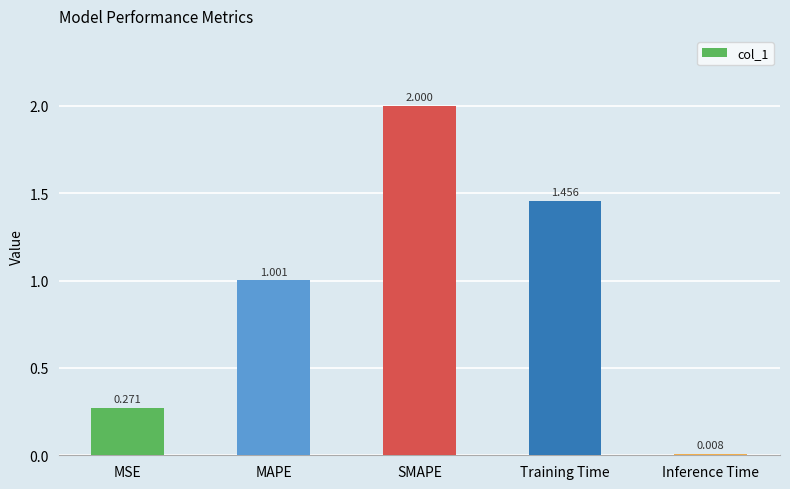

What is the average value?

0.9